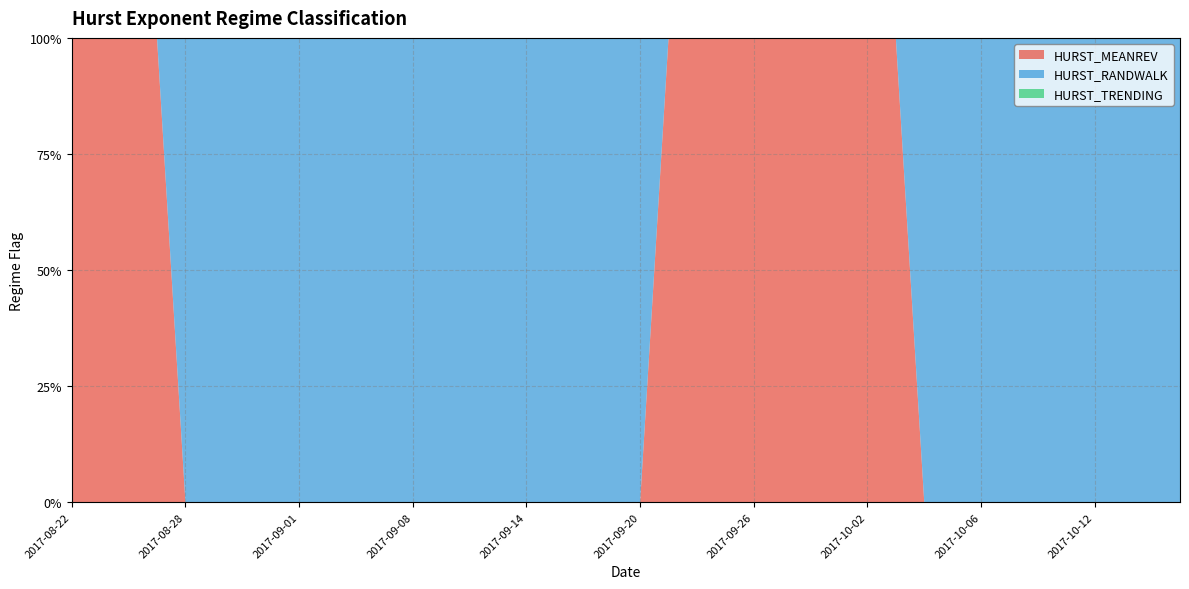

Reading left to right, what are all the values shown in this chart?

HURST_MEANREV: 2017-08-22=1	2017-08-23=1	2017-08-24=1	2017-08-25=1	2017-08-28=0	2017-08-29=0	2017-08-30=0	2017-08-31=0	2017-09-01=0	2017-09-05=0	2017-09-06=0	2017-09-07=0	2017-09-08=0	2017-09-11=0	2017-09-12=0	2017-09-13=0	2017-09-14=0	2017-09-15=0	2017-09-18=0	2017-09-19=0	2017-09-20=0	2017-09-21=1	2017-09-22=1	2017-09-25=1	2017-09-26=1	2017-09-27=1	2017-09-28=1	2017-09-29=1	2017-10-02=1	2017-10-03=1	2017-10-04=0	2017-10-05=0	2017-10-06=0	2017-10-09=0	2017-10-10=0	2017-10-11=0	2017-10-12=0	2017-10-13=0	2017-10-16=0	2017-10-17=0
HURST_RANDWALK: 2017-08-22=0	2017-08-23=0	2017-08-24=0	2017-08-25=0	2017-08-28=1	2017-08-29=1	2017-08-30=1	2017-08-31=1	2017-09-01=1	2017-09-05=1	2017-09-06=1	2017-09-07=1	2017-09-08=1	2017-09-11=1	2017-09-12=1	2017-09-13=1	2017-09-14=1	2017-09-15=1	2017-09-18=1	2017-09-19=1	2017-09-20=1	2017-09-21=0	2017-09-22=0	2017-09-25=0	2017-09-26=0	2017-09-27=0	2017-09-28=0	2017-09-29=0	2017-10-02=0	2017-10-03=0	2017-10-04=1	2017-10-05=1	2017-10-06=1	2017-10-09=1	2017-10-10=1	2017-10-11=1	2017-10-12=1	2017-10-13=1	2017-10-16=1	2017-10-17=1
HURST_TRENDING: 2017-08-22=0	2017-08-23=0	2017-08-24=0	2017-08-25=0	2017-08-28=0	2017-08-29=0	2017-08-30=0	2017-08-31=0	2017-09-01=0	2017-09-05=0	2017-09-06=0	2017-09-07=0	2017-09-08=0	2017-09-11=0	2017-09-12=0	2017-09-13=0	2017-09-14=0	2017-09-15=0	2017-09-18=0	2017-09-19=0	2017-09-20=0	2017-09-21=0	2017-09-22=0	2017-09-25=0	2017-09-26=0	2017-09-27=0	2017-09-28=0	2017-09-29=0	2017-10-02=0	2017-10-03=0	2017-10-04=0	2017-10-05=0	2017-10-06=0	2017-10-09=0	2017-10-10=0	2017-10-11=0	2017-10-12=0	2017-10-13=0	2017-10-16=0	2017-10-17=0